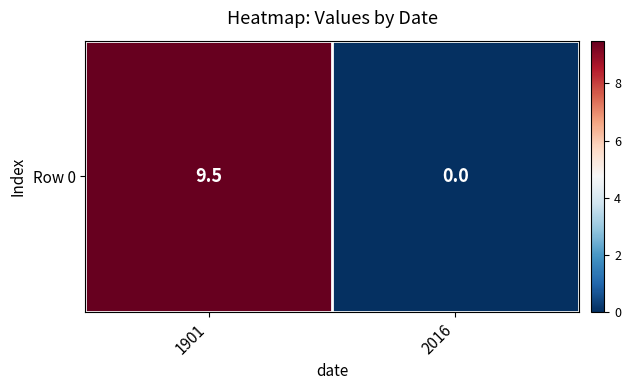

What is the maximum value shown in the chart?

9.5